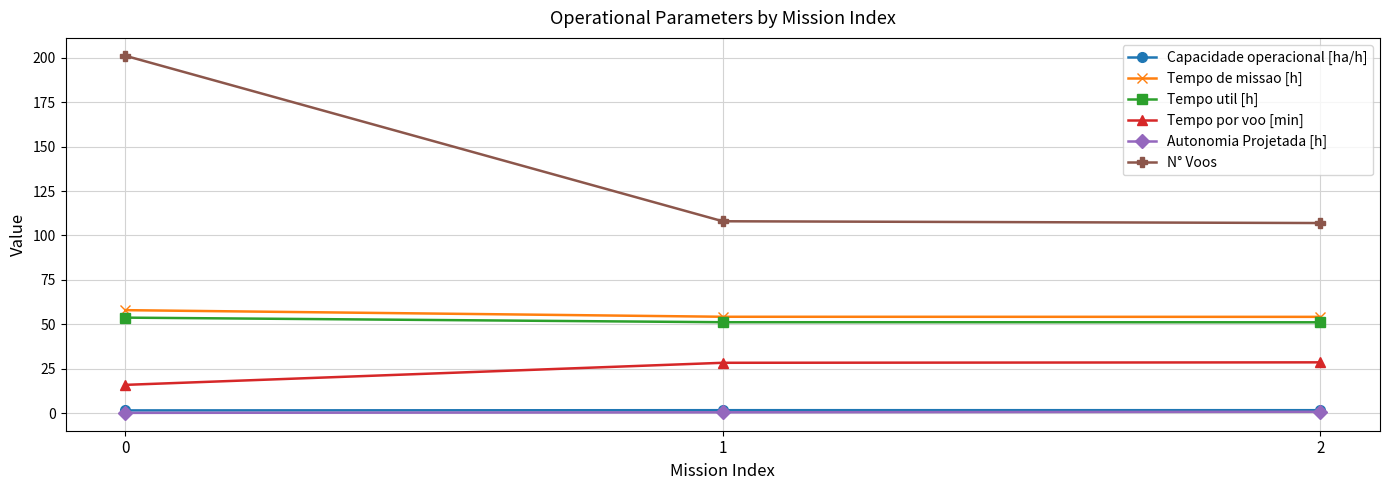

Count the number of categories in the chart.

3